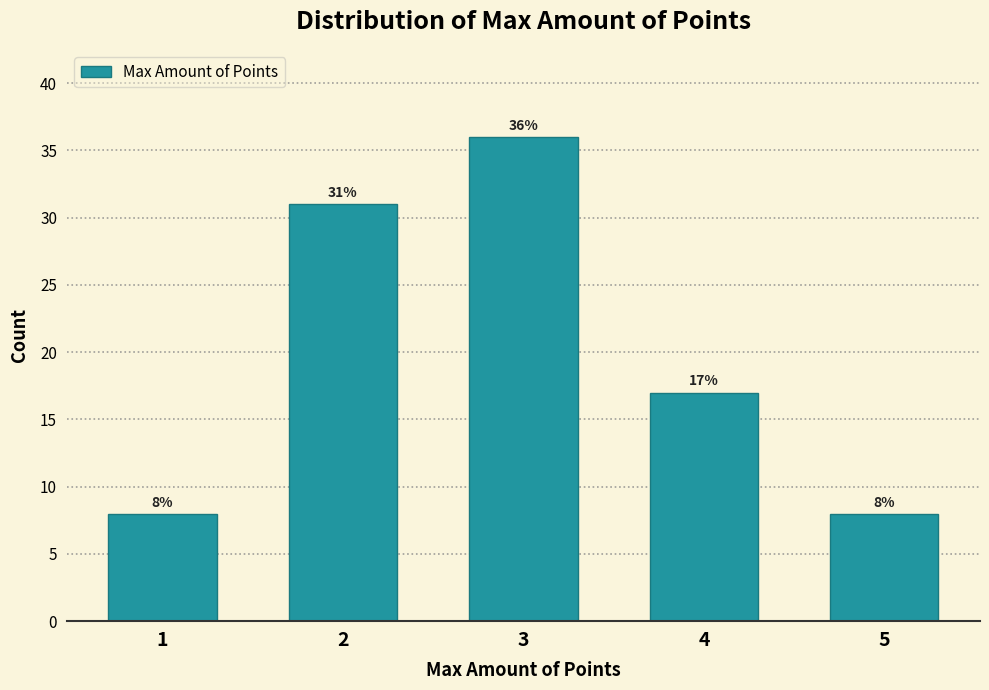

Reading left to right, extract all data points from this chart.

8	31	36	17	8